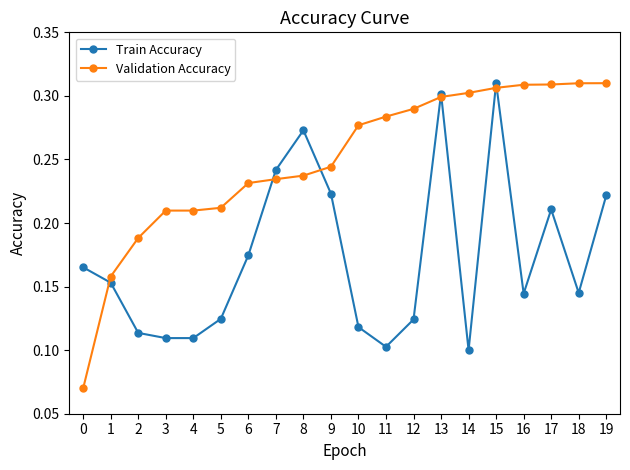

The value of Validation Accuracy at 5 is 0.1. True or false?

False